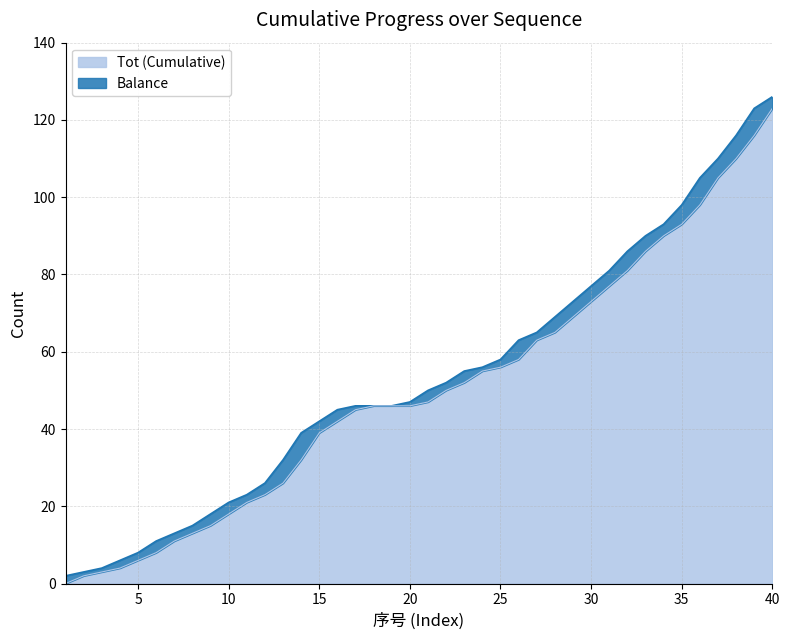

What is the ratio of the value at 23 to the value at 37?

0.5